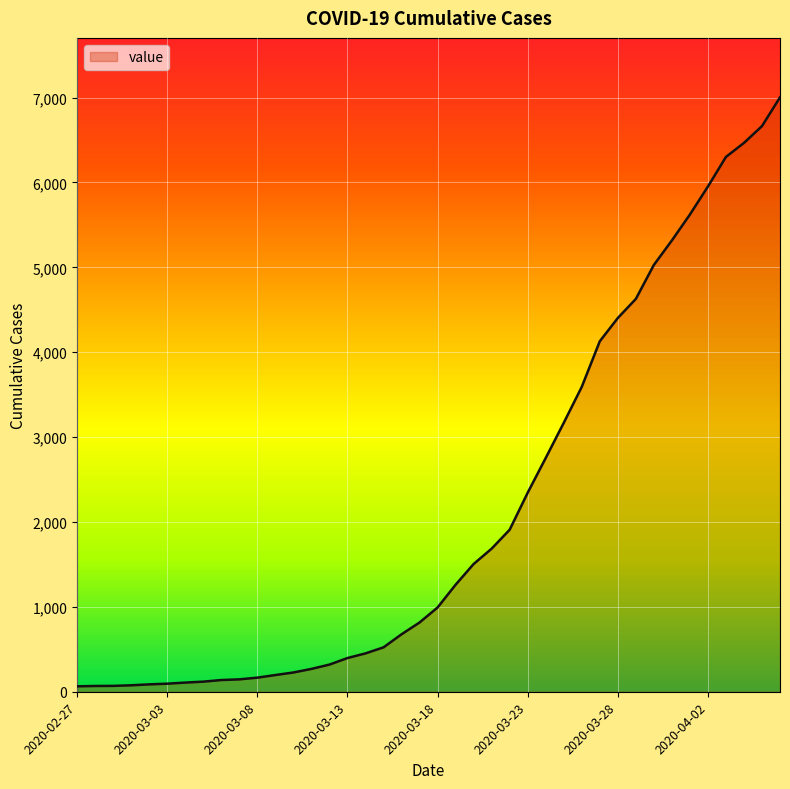

What is the greatest value displayed?

7003